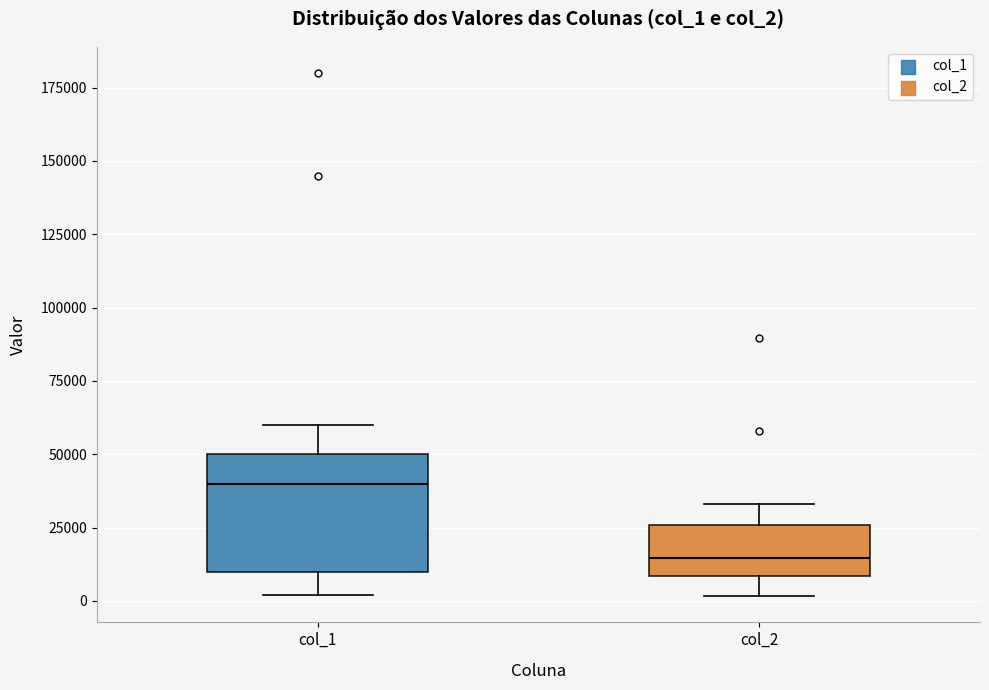

Which box's median line is the lowest?

col_2